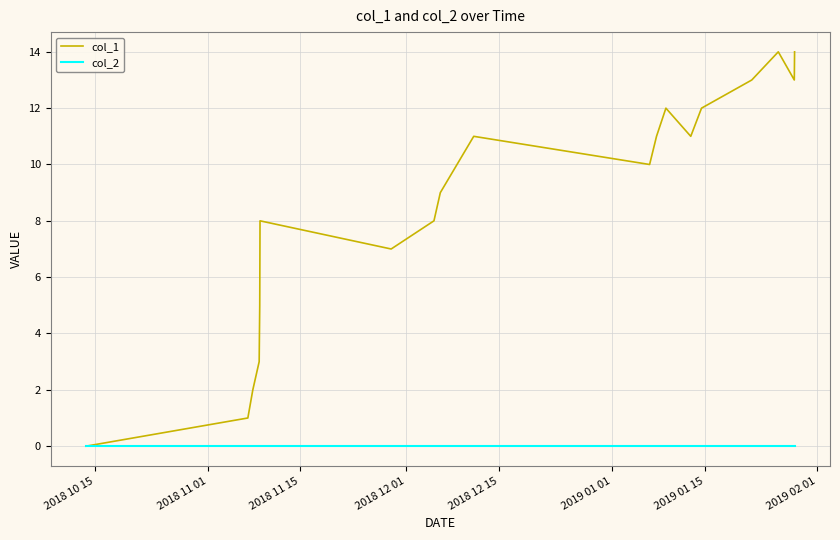

List the series in order of their peak value, highest first.

col_1, col_2